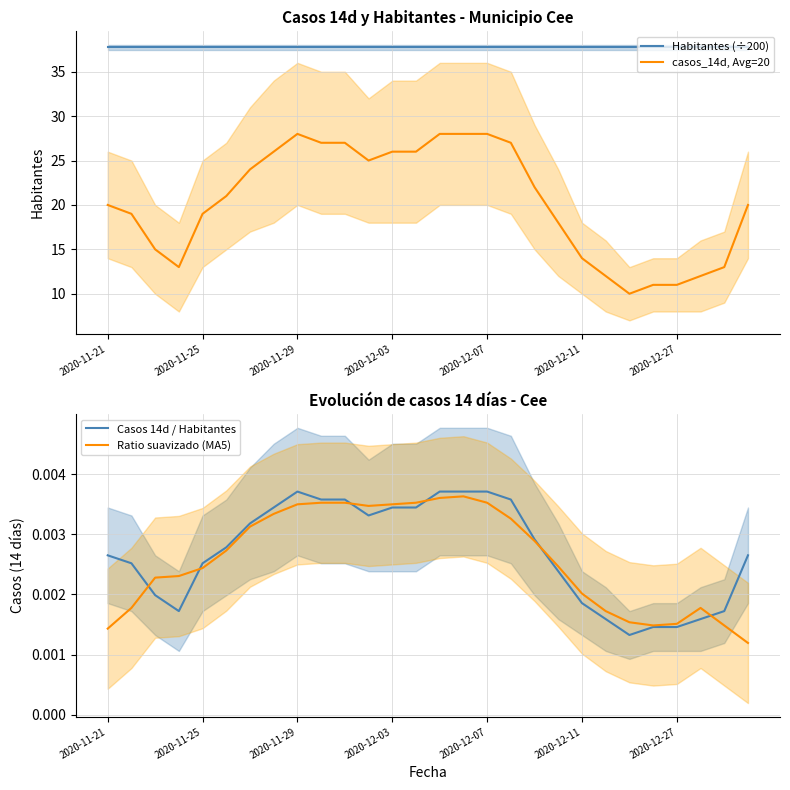

At which label does Habitantes (÷200) reach its minimum?

2020-11-21